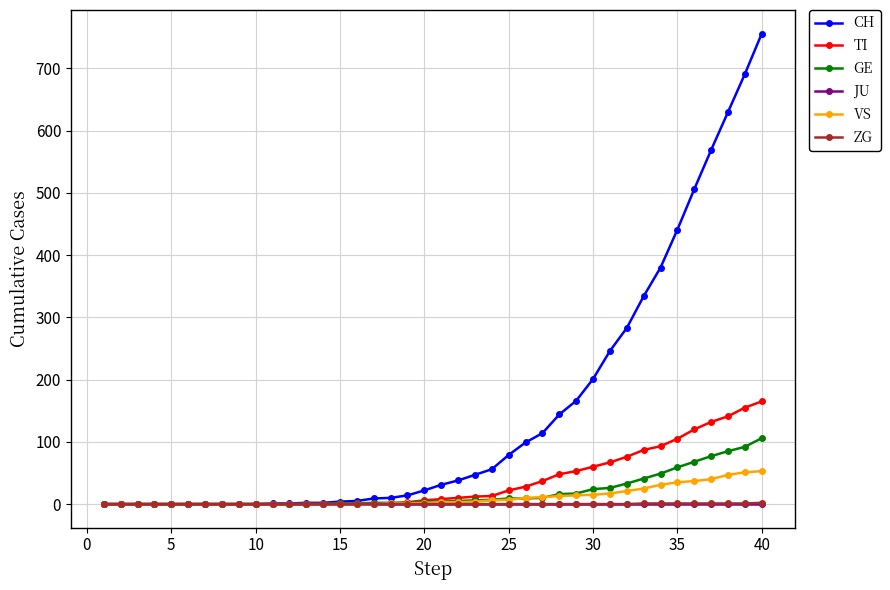

What is the maximum value shown in the chart?

756